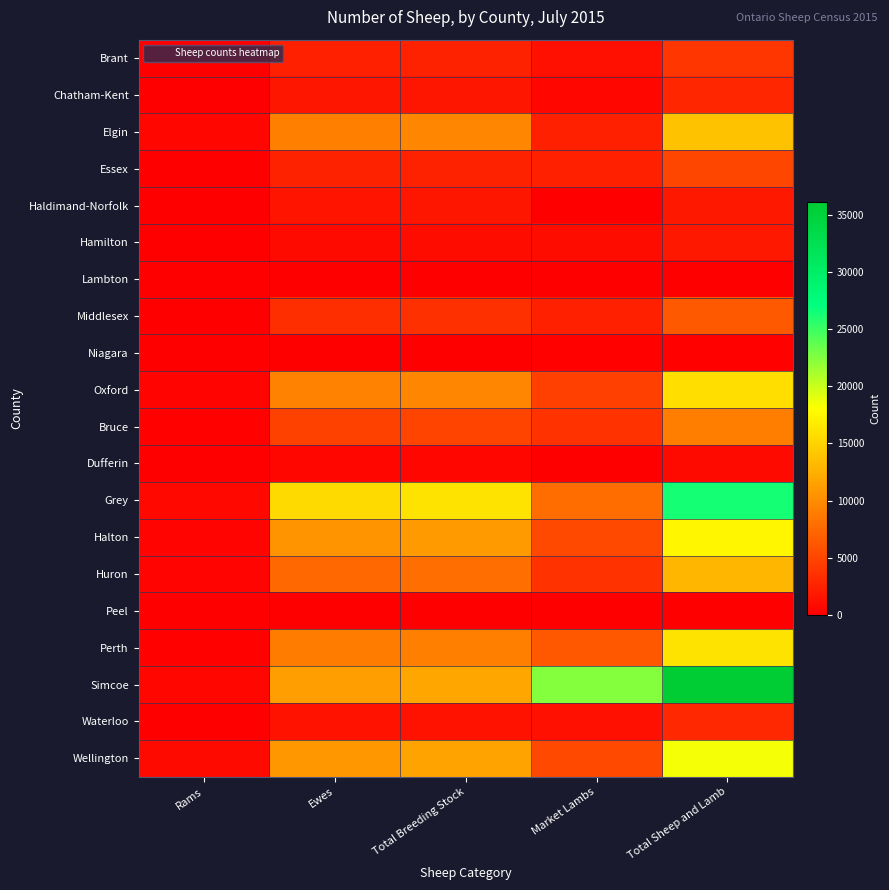

At Market Lambs, list the series in order from largest to smallest.

Simcoe, Grey, Perth, Halton, Wellington, Oxford, Bruce, Huron, Essex, Elgin, Middlesex, Waterloo, Brant, Hamilton, Chatham-Kent, Niagara, Dufferin, Haldimand-Norfolk, Lambton, Peel